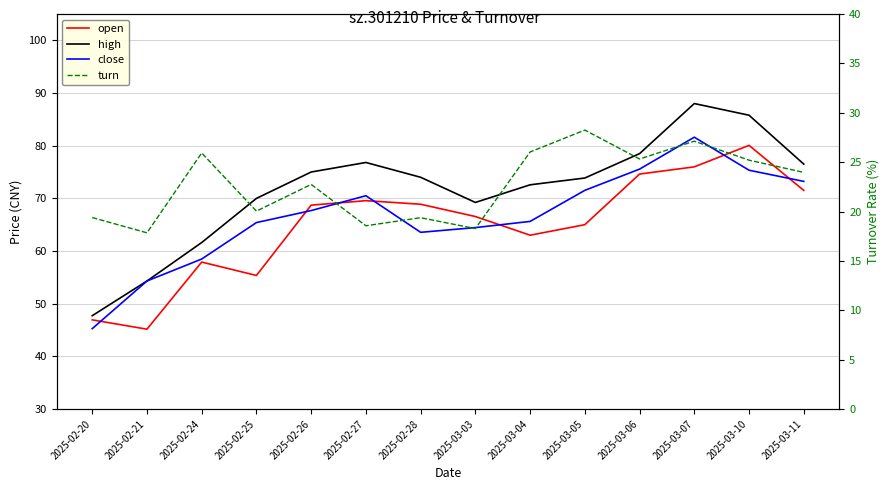

True or false: turn and close intersect in this chart.

False